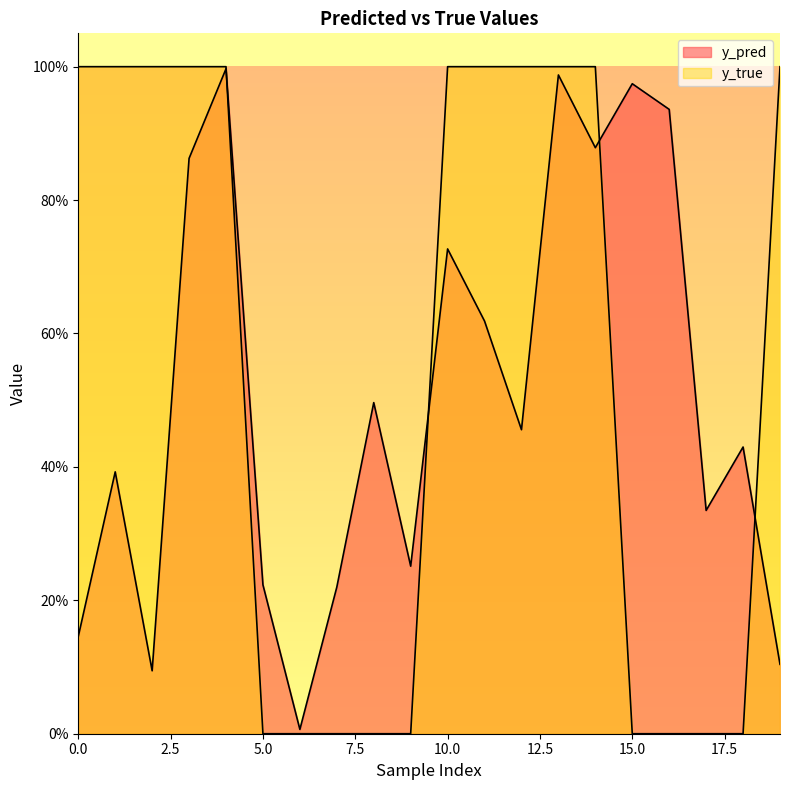

What is the difference between the y_true values at 14 and 9?

1.0